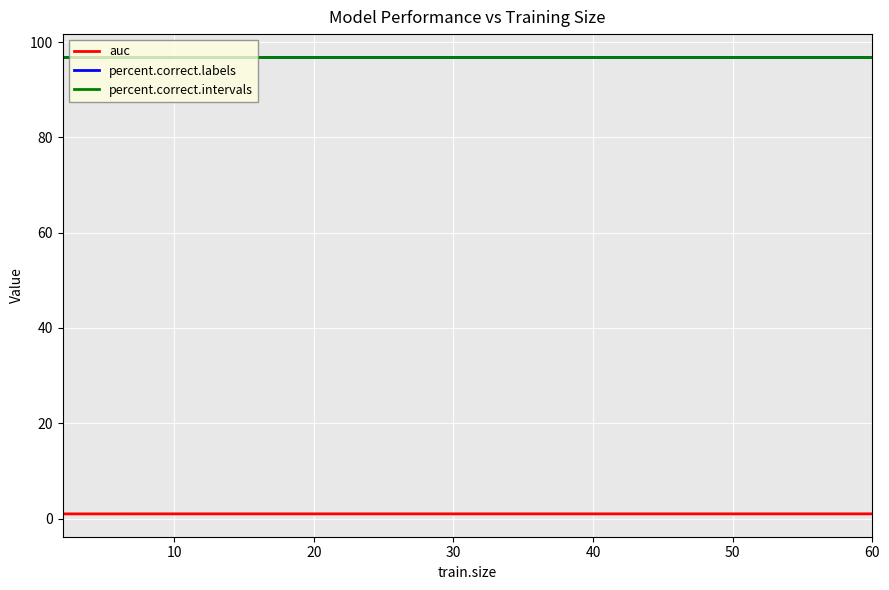

Does the chart have visible grid lines?

Yes